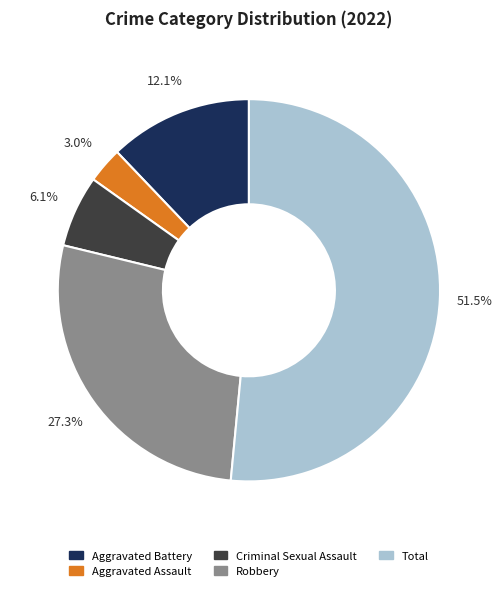

To the nearest percent, what portion does Criminal Sexual Assault represent?

6%